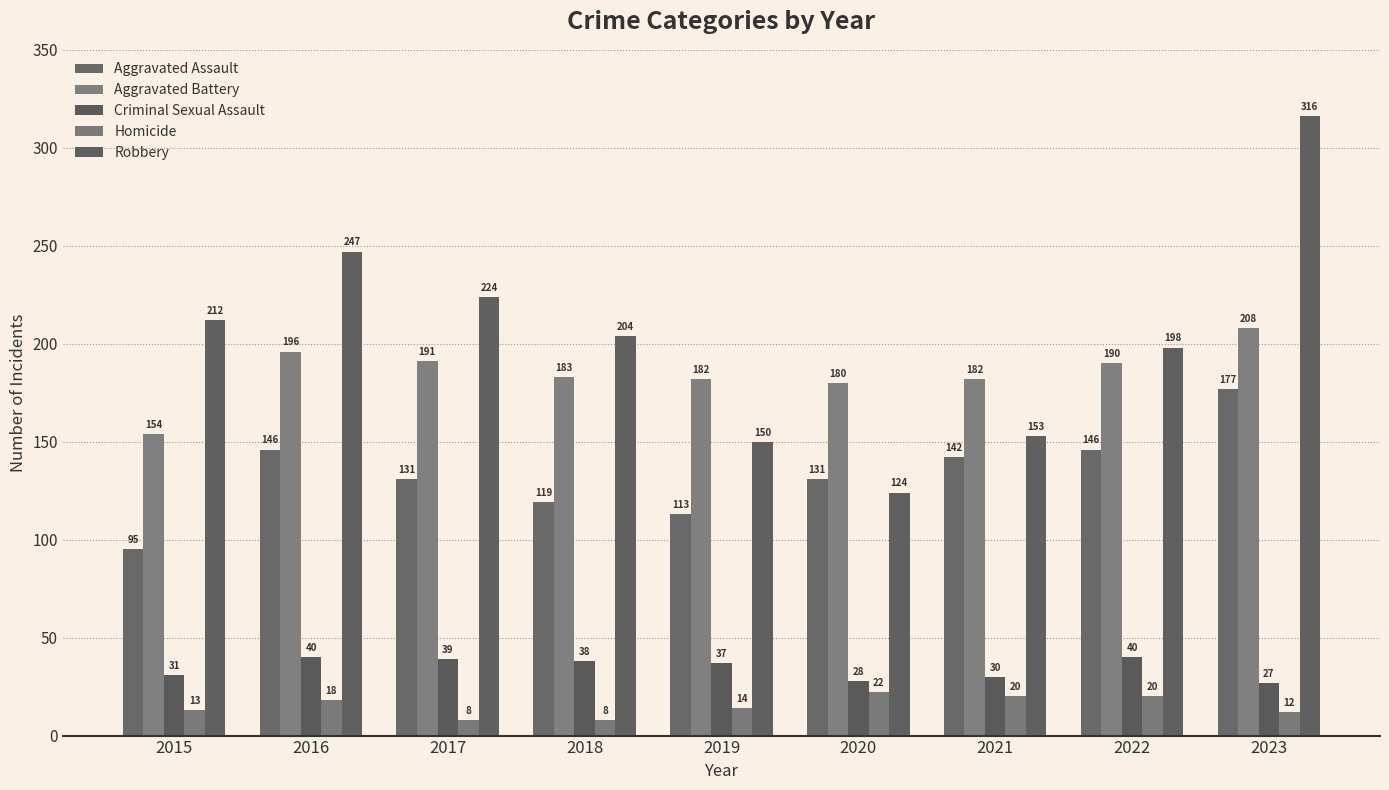

Which series changed the most between 2015 and 2021?

Robbery